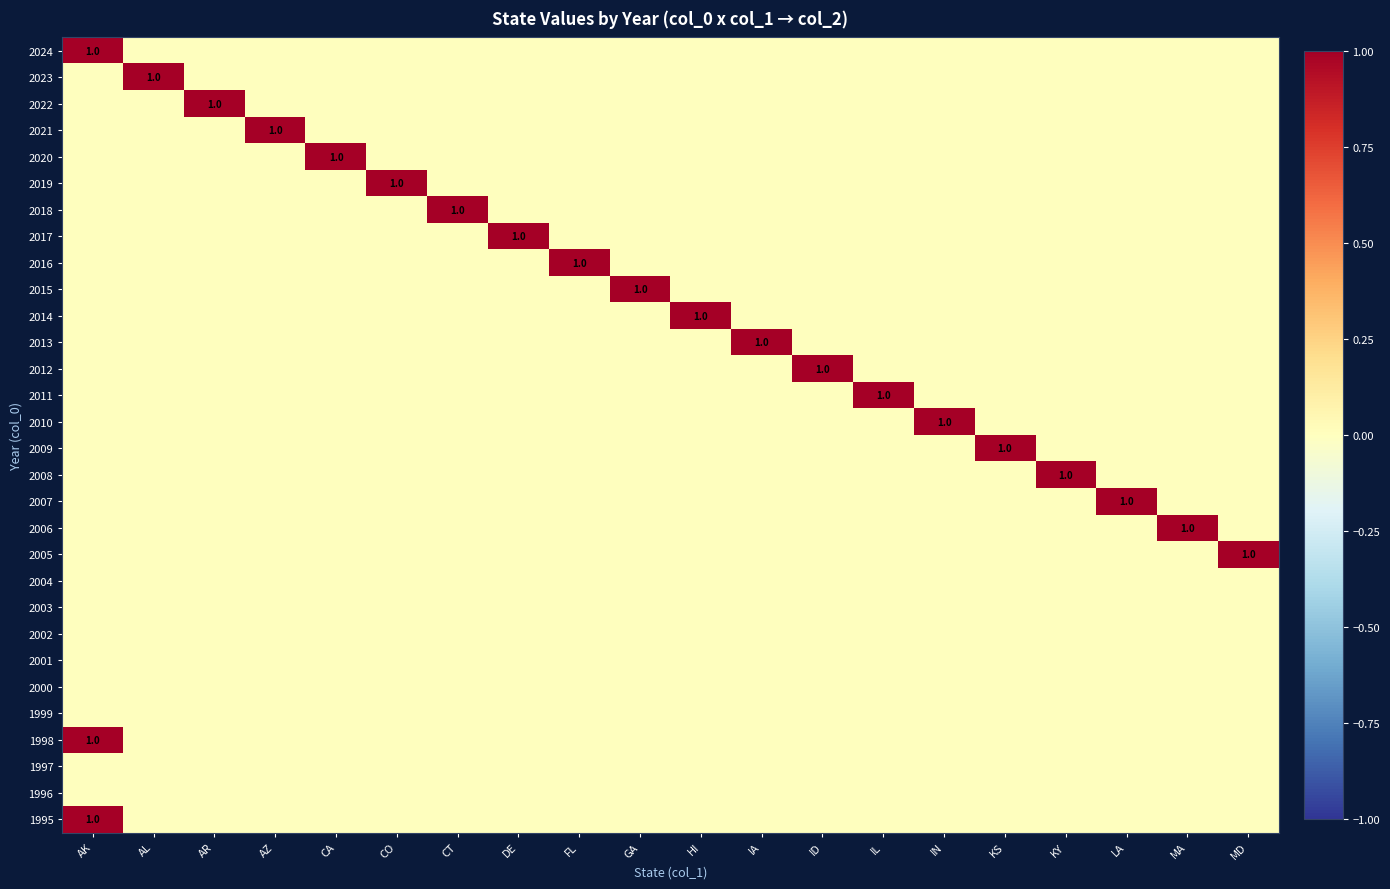

Count the number of categories in the chart.

20